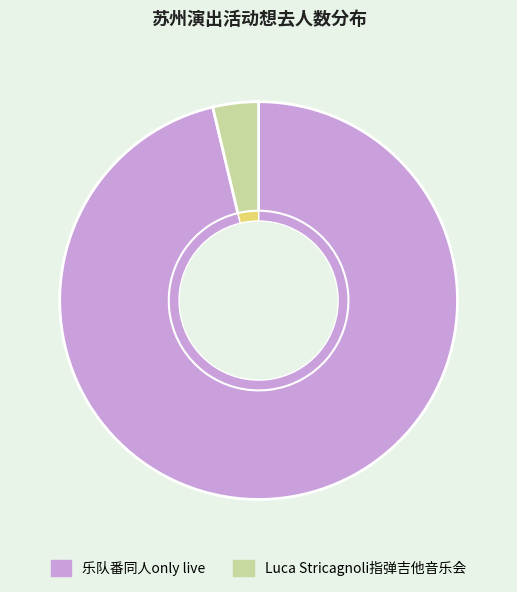

Is it true that 苏州·Luca Stricagnoli 2024《进化时间》指弹吉他音乐会 is 4% of the pie?

True